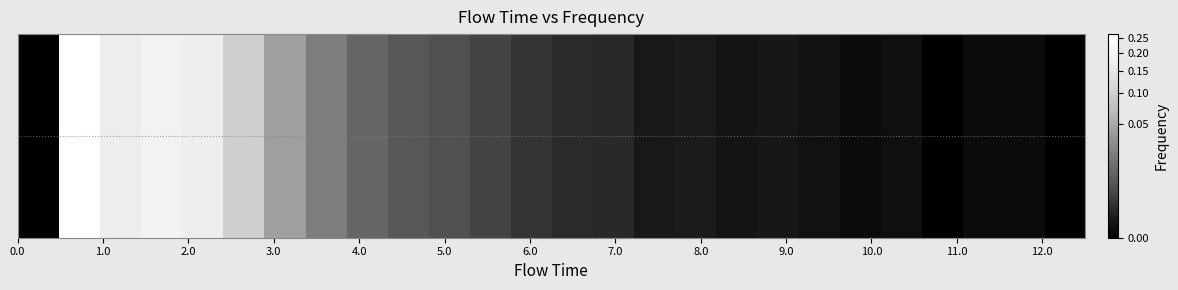

What is the maximum value shown in the chart?

0.3